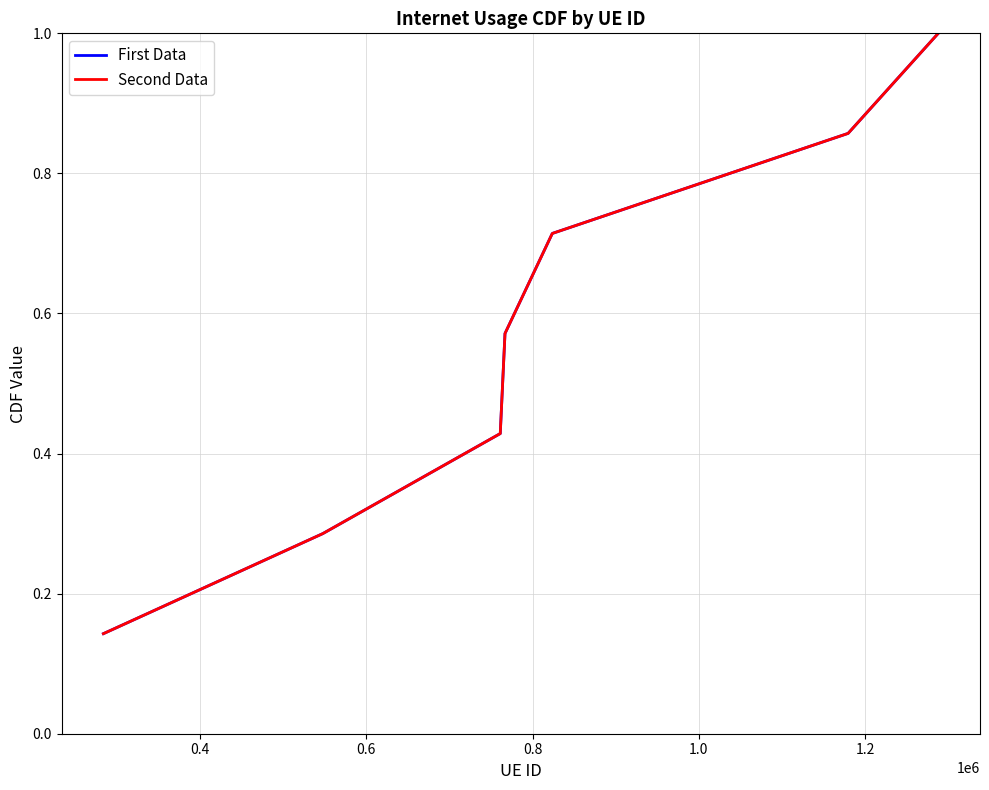

What is the sum of all Second Data values?

4.0